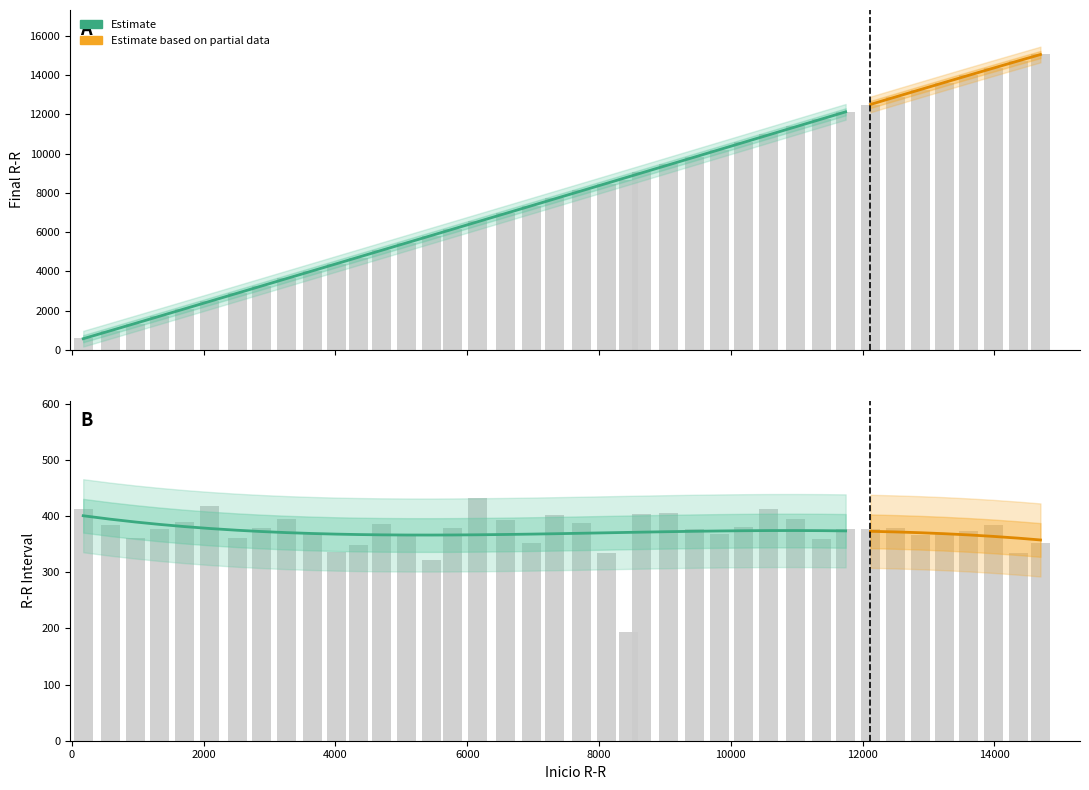

What is the difference between the highest and lowest values at 14700?

14700